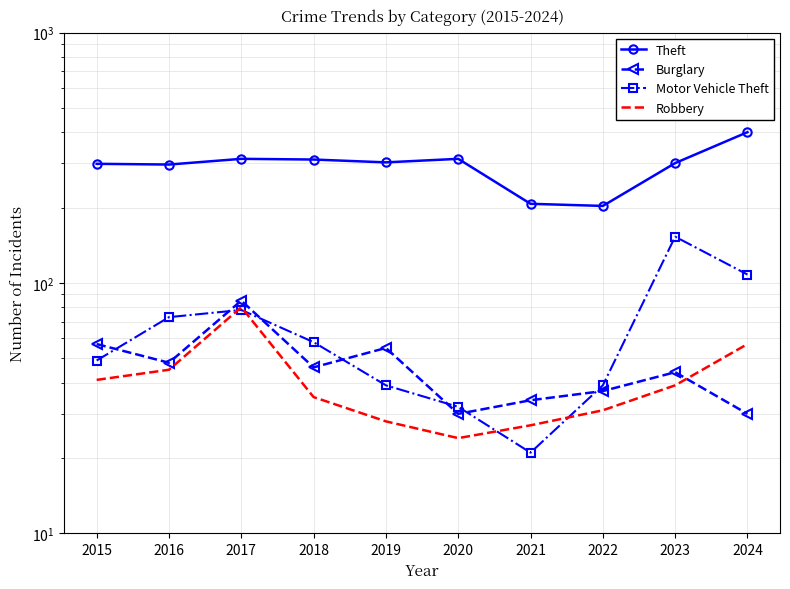

What is the spread (max minus min) of values at 2024?

370